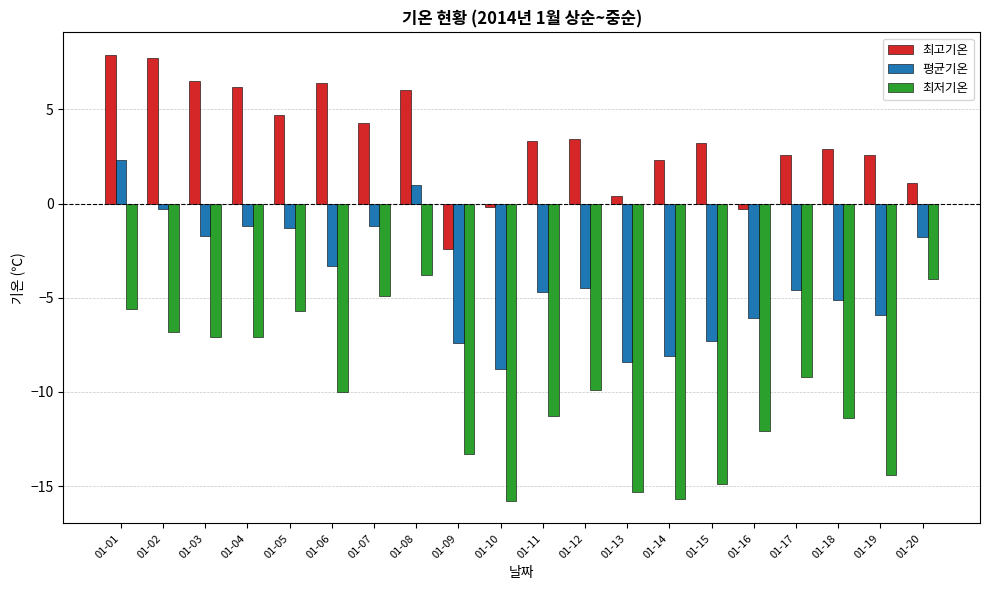

The 최고기온 series shows 1.8 at 01-19. True or false?

False